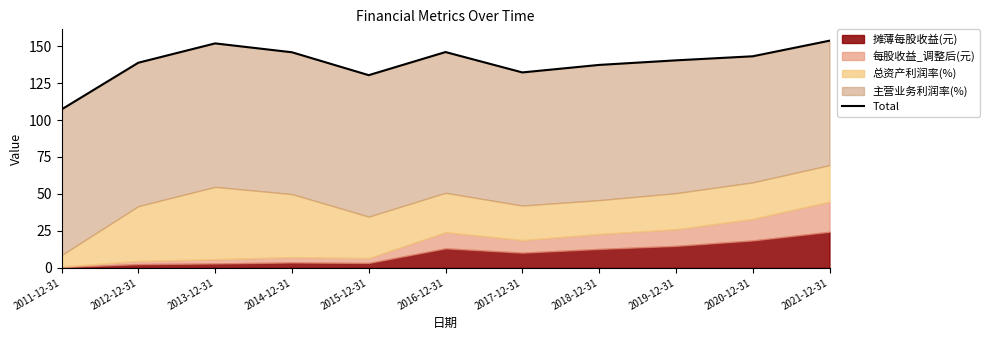

How many interior local peaks (higher than both neighbors) does the data have?

2